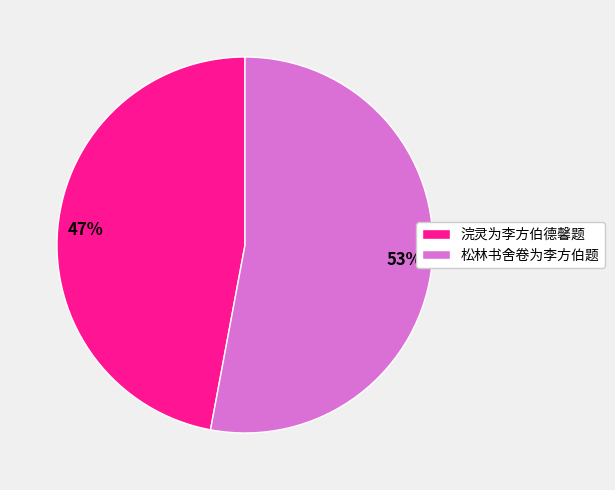

Is the sum of 松林书舍卷为李方伯题 and 浣灵为李方伯德馨题 greater than half?

Yes